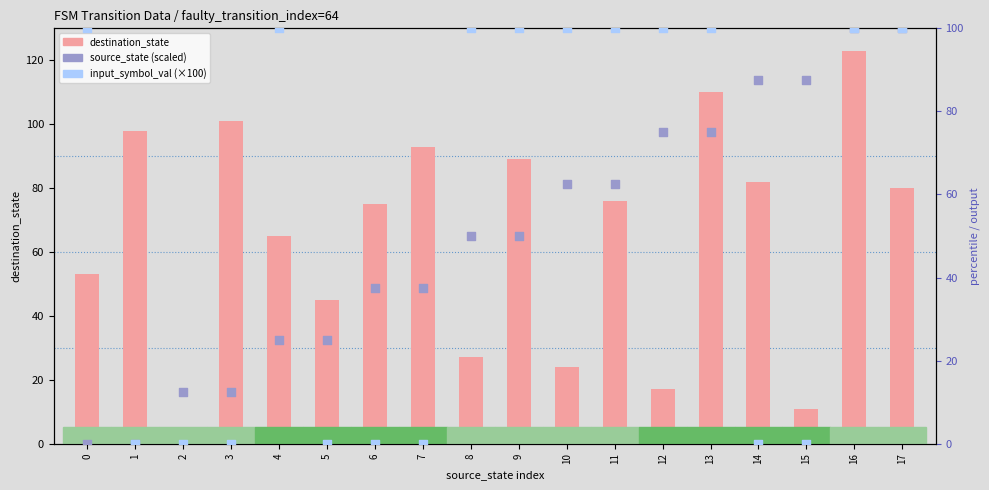

At how many categories does at least one series exceed 64?

16